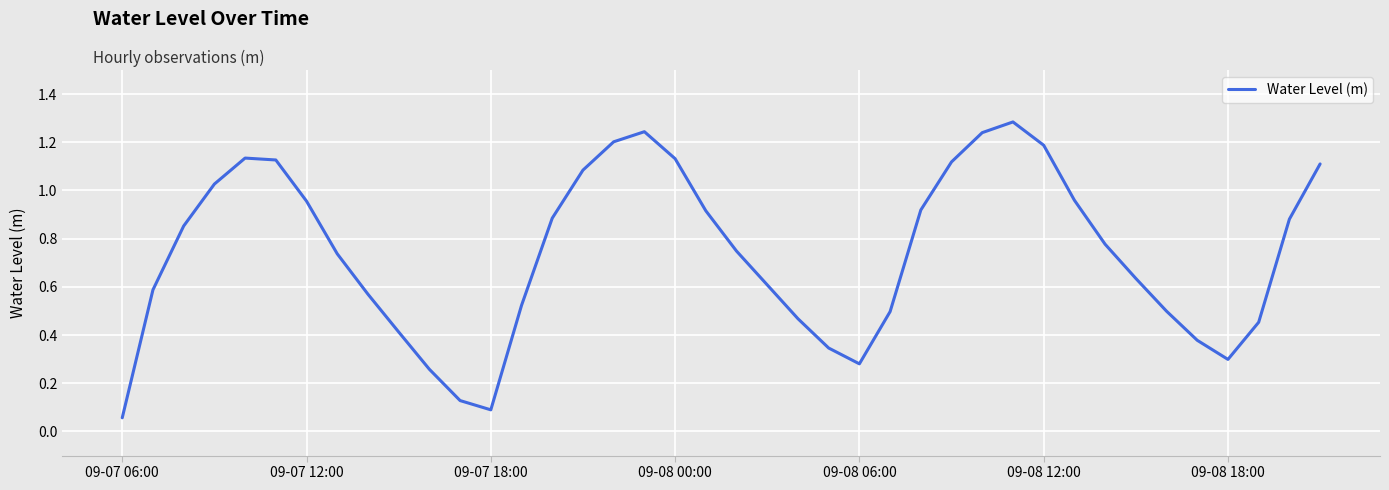

What is the maximum value shown in the chart?

1.3